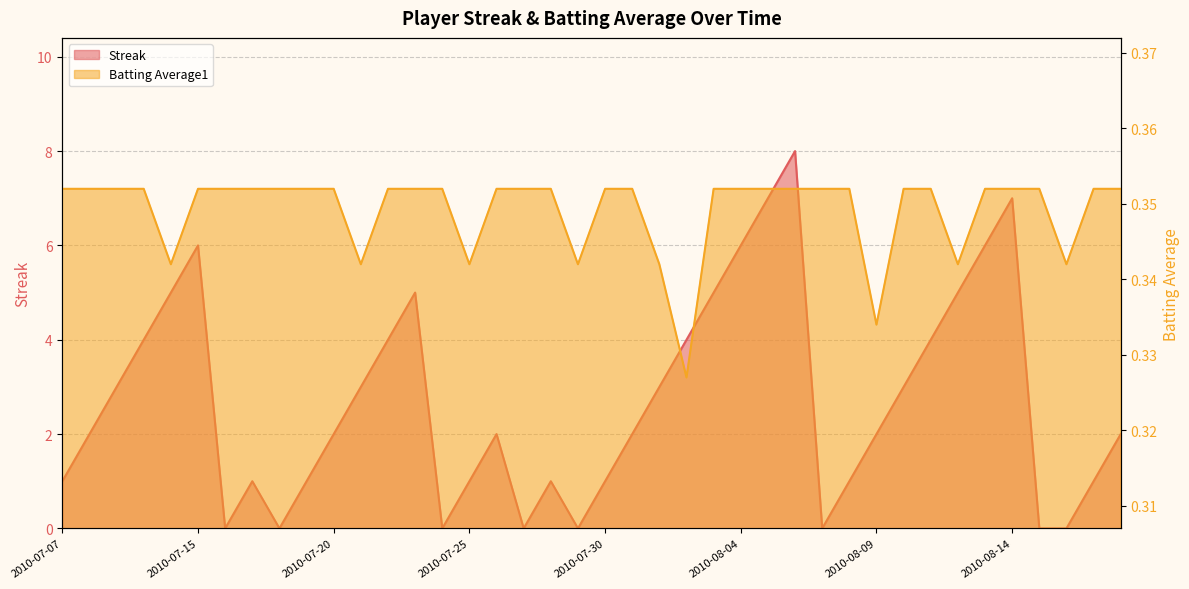

What is the sum of all Streak values?

108.0